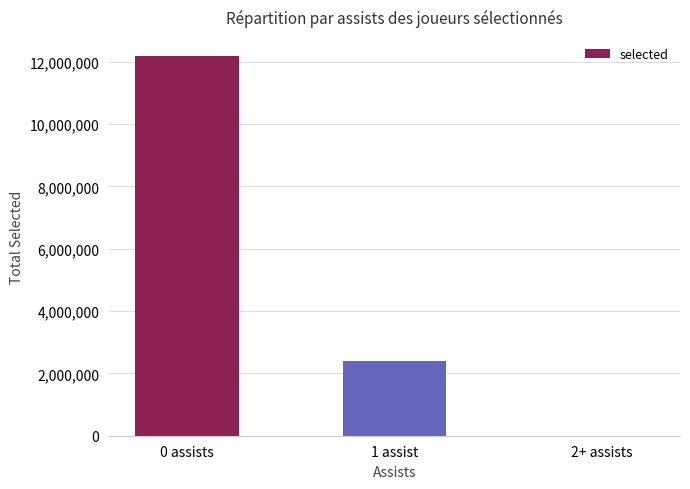

What is the change in value from 0 assists to 2+ assists?

-12187648